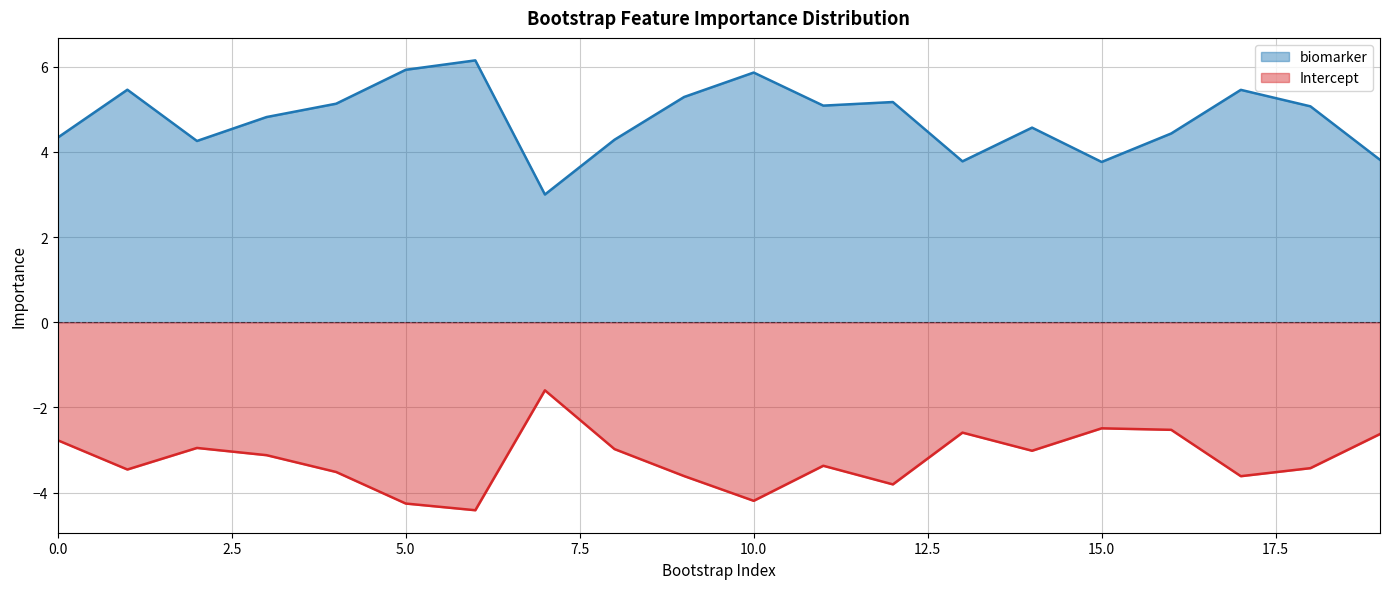

Reading left to right, extract all data points from this chart.

biomarker: 0=4.3	1=5.5	2=4.3	3=4.8	4=5.1	5=5.9	6=6.2	7=3.0	8=4.3	9=5.3	10=5.9	11=5.1	12=5.2	13=3.8	14=4.6	15=3.8	16=4.4	17=5.5	18=5.1	19=3.8
Intercept: 0=-2.8	1=-3.5	2=-3.0	3=-3.1	4=-3.5	5=-4.3	6=-4.4	7=-1.6	8=-3.0	9=-3.6	10=-4.2	11=-3.4	12=-3.8	13=-2.6	14=-3.0	15=-2.5	16=-2.5	17=-3.6	18=-3.4	19=-2.6